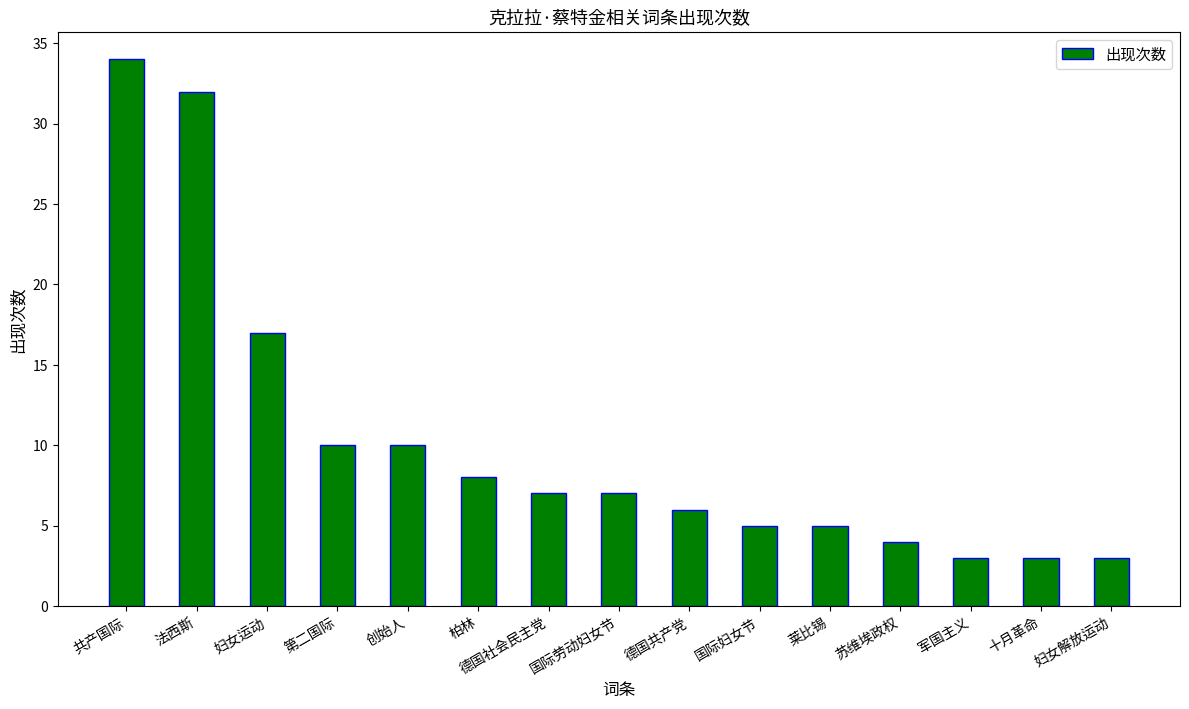

Count the number of categories in the chart.

15